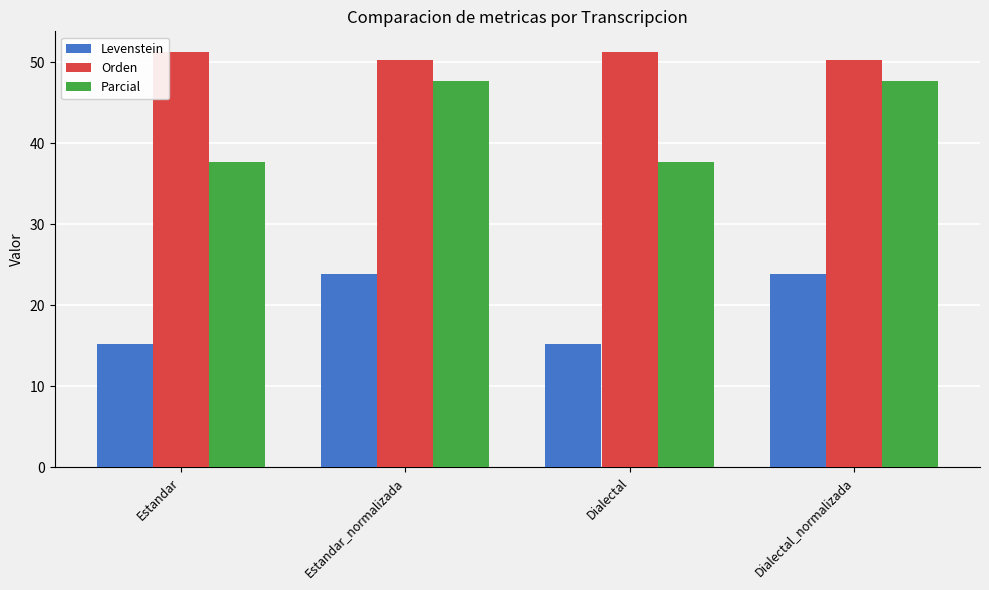

Where does the Levenstein series first go above 23?

Estandar_normalizada